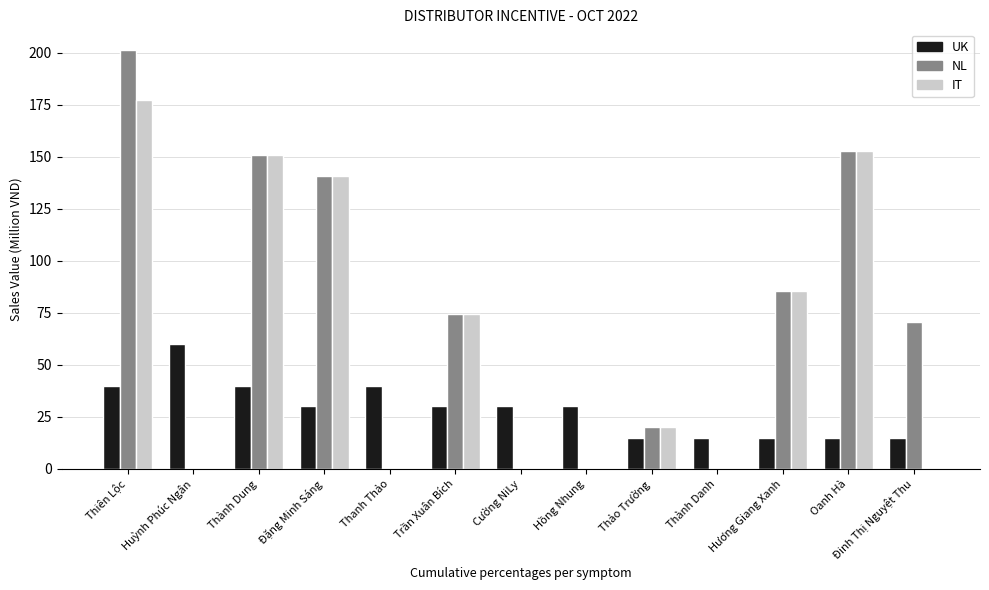

Are the bars horizontal?

No